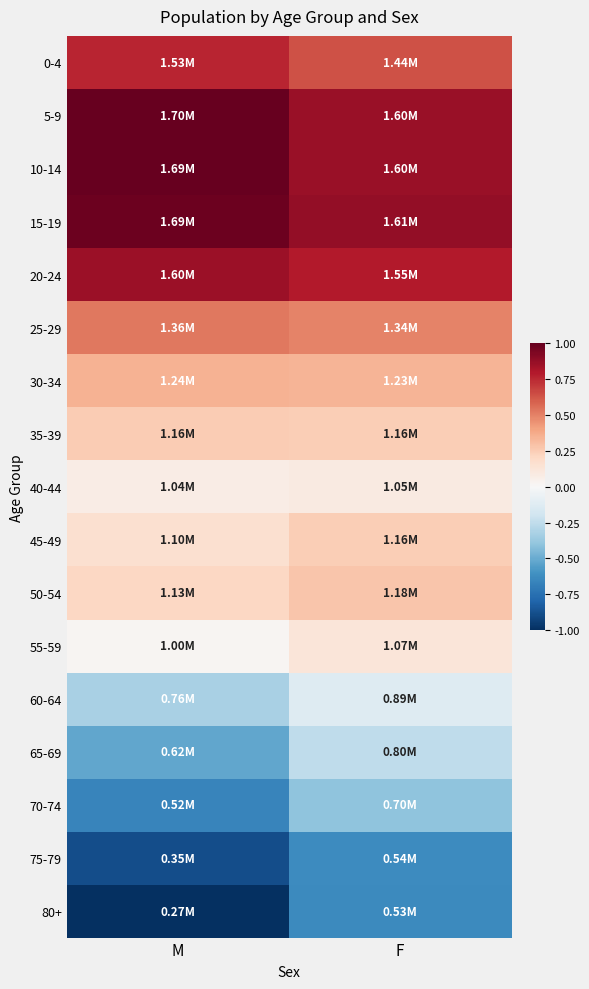

Which series has the widest spread of values?

80+